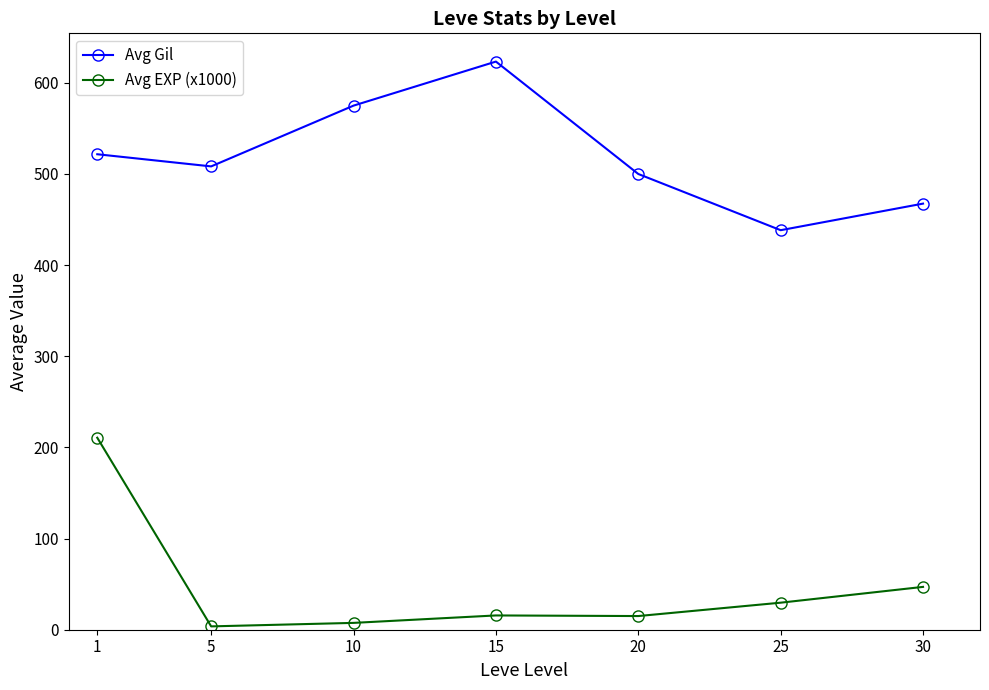

List the labels in order of Avg Gil value, smallest first.

25, 30, 20, 5, 1, 10, 15